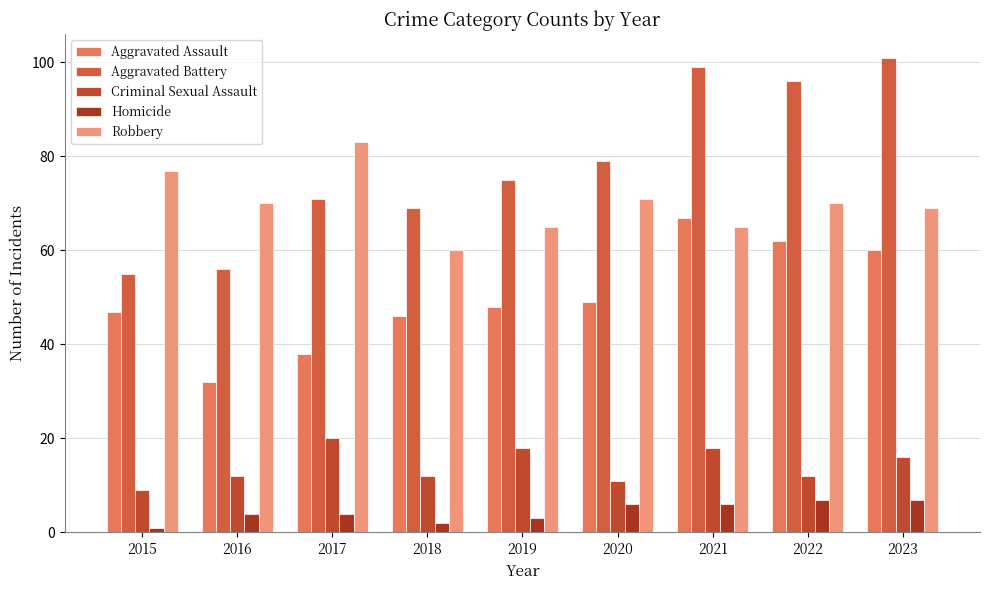

Reading left to right, what are all the values shown in this chart?

Aggravated Assault: 47	32	38	46	48	49	67	62	60
Aggravated Battery: 55	56	71	69	75	79	99	96	101
Criminal Sexual Assault: 9	12	20	12	18	11	18	12	16
Homicide: 1	4	4	2	3	6	6	7	7
Robbery: 77	70	83	60	65	71	65	70	69